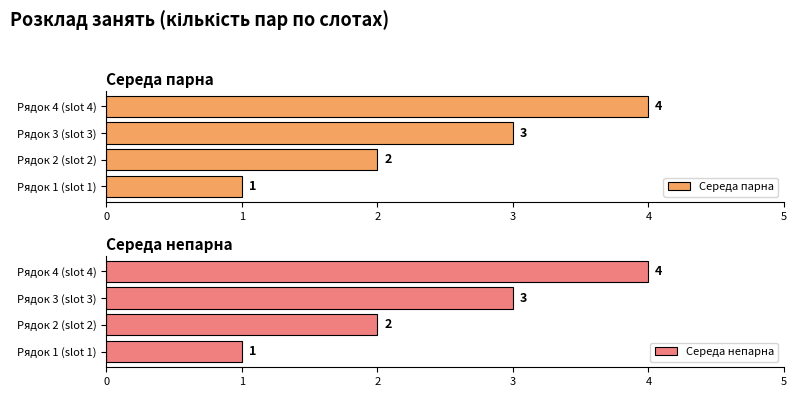

What is the maximum value for Середа парна?

4